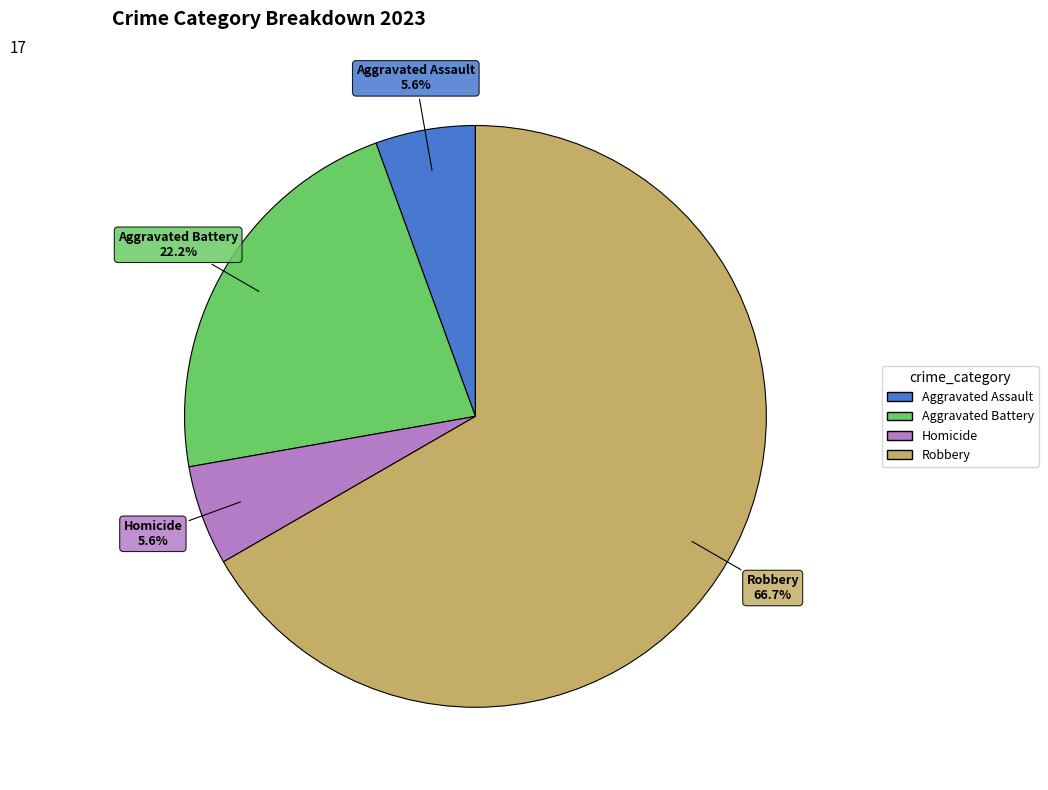

To the nearest percent, what is the difference between the largest and smallest slice percentages?

61%